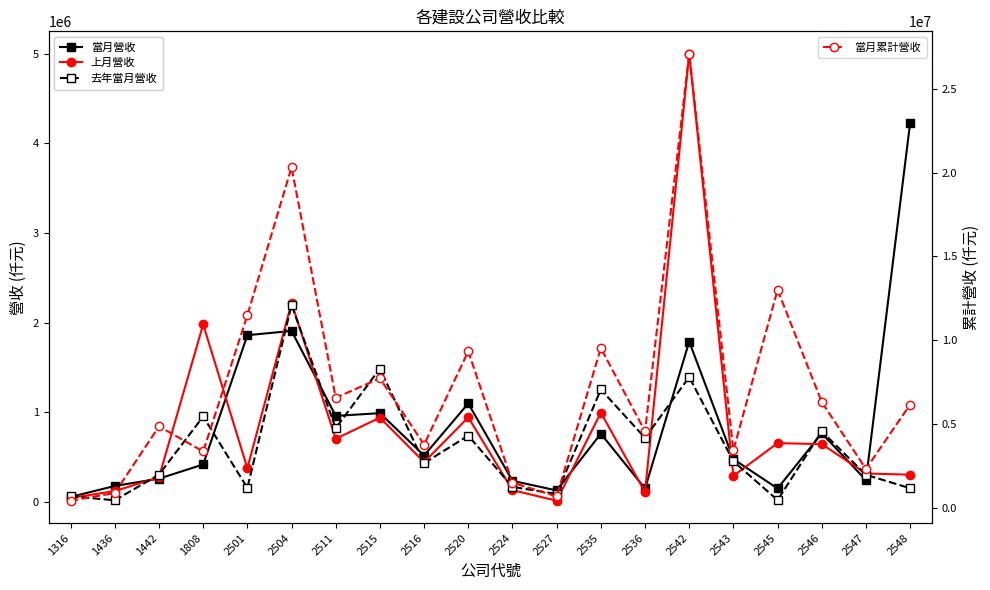

What is the difference between the highest and lowest values at 1442?

4593104